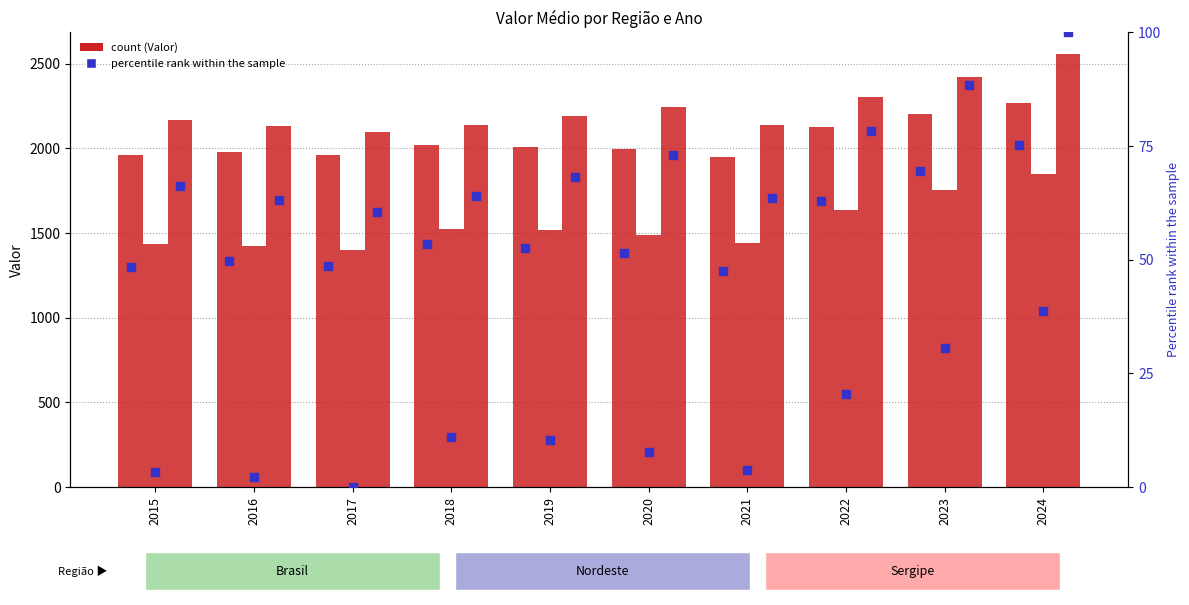

What is the total value across all series at 2023?

6571.8